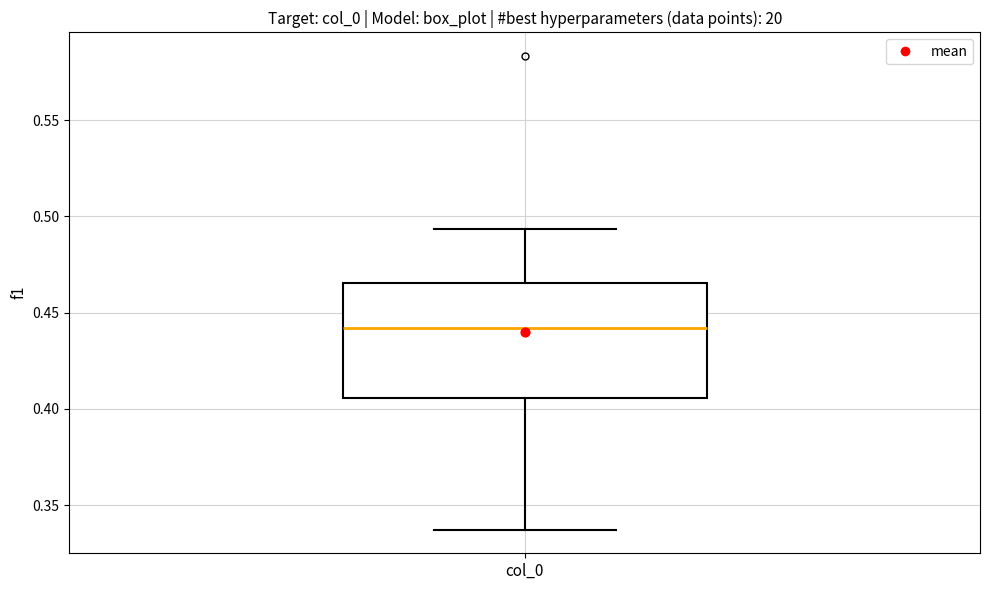

Transcribe this box plot: give where the median line is, the range the box spans, and where the two whiskers end, as read against the y-axis. The values are not printed on the chart, so give them approximately, as read against the axis.

median 0.440, box 0.405 to 0.465, whiskers 0.335 to 0.495